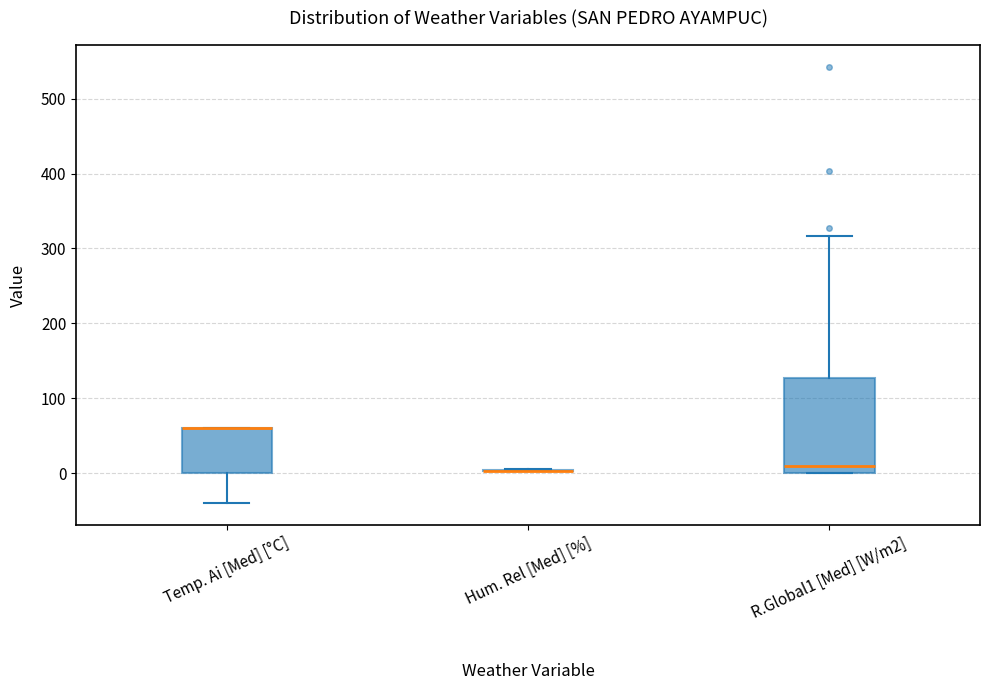

Which box is the tallest, from its lower edge to its upper edge?

R.Global1 [Med] [W/m2]